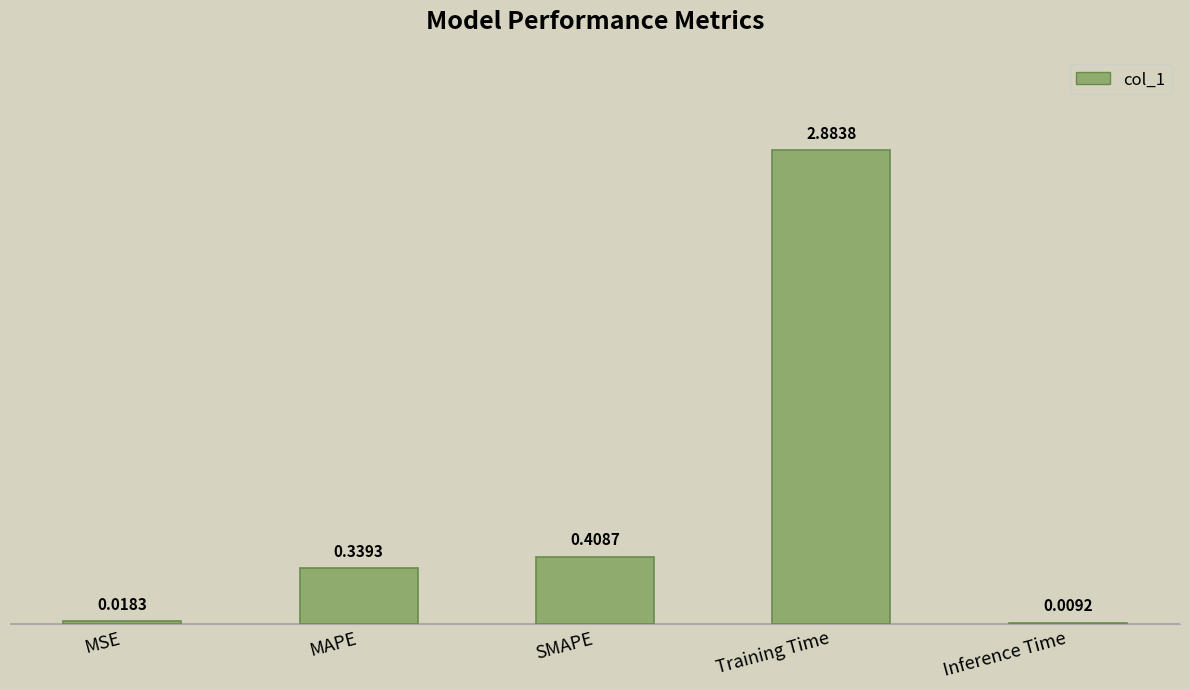

Which label corresponds to the largest value in the chart?

Training Time